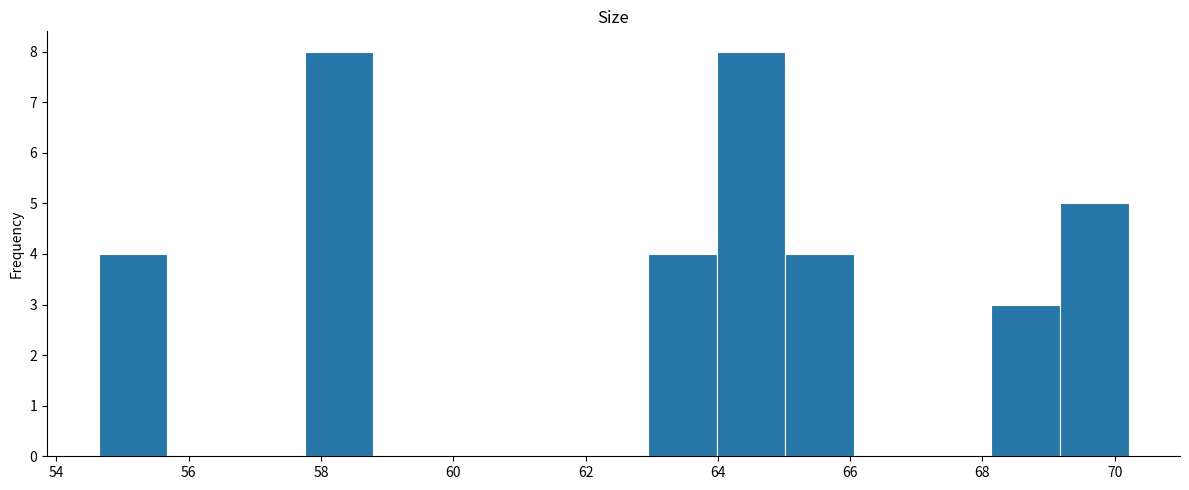

Reading left to right, transcribe this chart: for each bar, give the range it covers on the x-axis and its height. Neither the bar edges nor the heights are printed on the chart, so give them approximately, as read against the axes.

54.6 to 55.6: 4
55.6 to 56.8: 0
56.8 to 57.8: 0
57.8 to 58.8: 8
58.8 to 59.8: 0
59.8 to 60.8: 0
60.8 to 62.0: 0
62.0 to 63.0: 0
63.0 to 64.0: 4
64.0 to 65.0: 8
65.0 to 66.0: 4
66.0 to 67.0: 0
67.0 to 68.2: 0
68.2 to 69.2: 3
69.2 to 70.2: 5